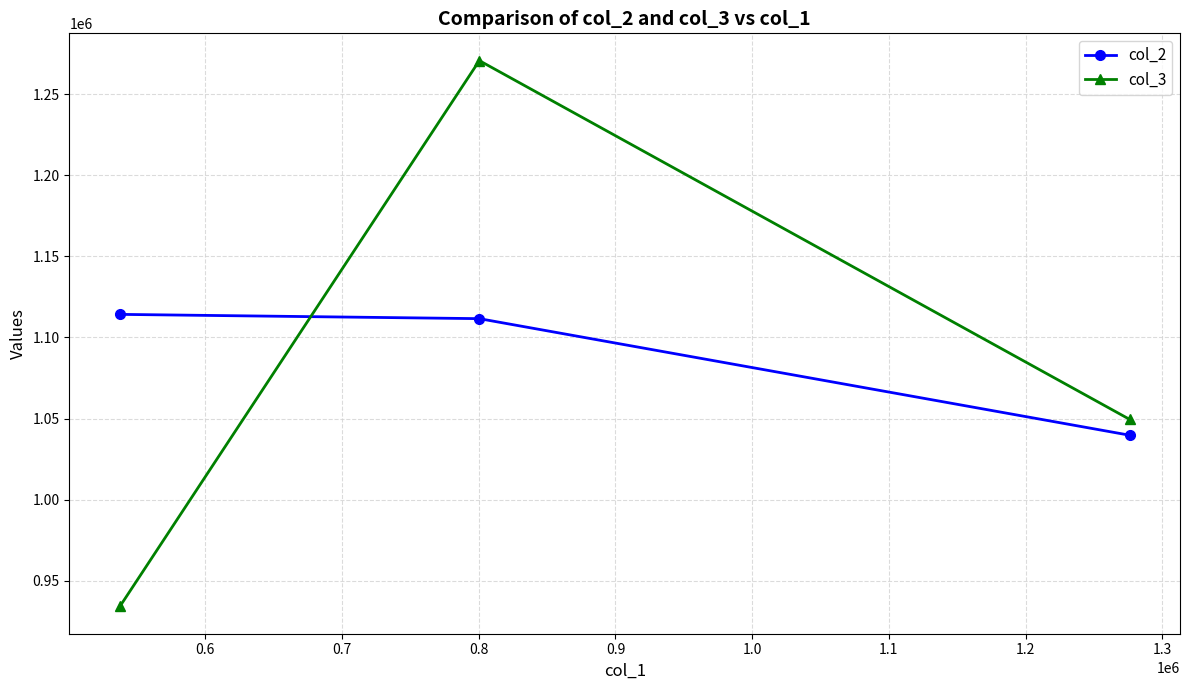

What is the difference between the maximum and second lowest values in the col_2 series?

2640.9